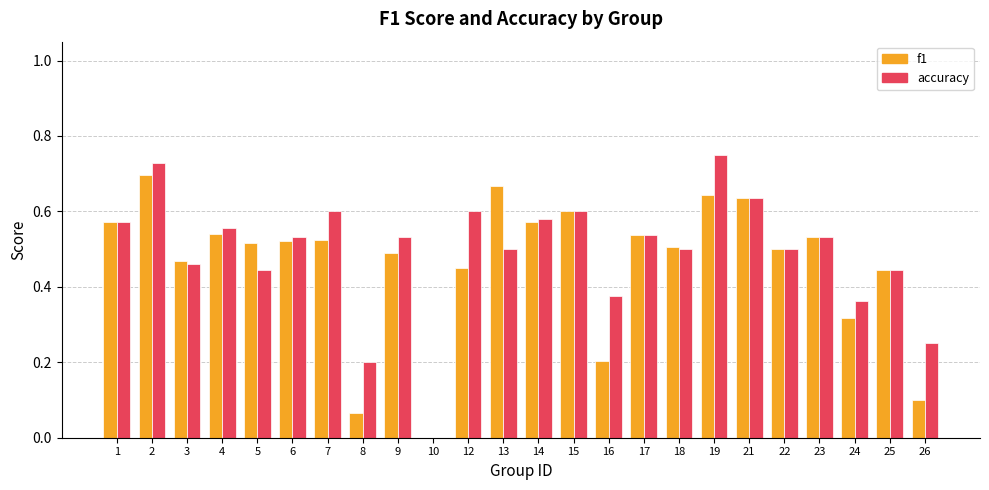

Is it true that f1 equals 0.4 at 10?

False